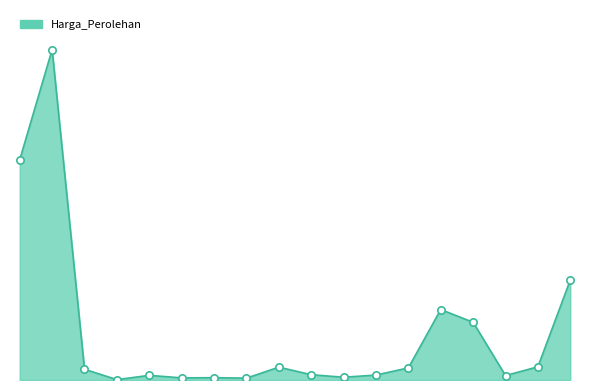

Is this an area chart (filled region under the line)?

Yes